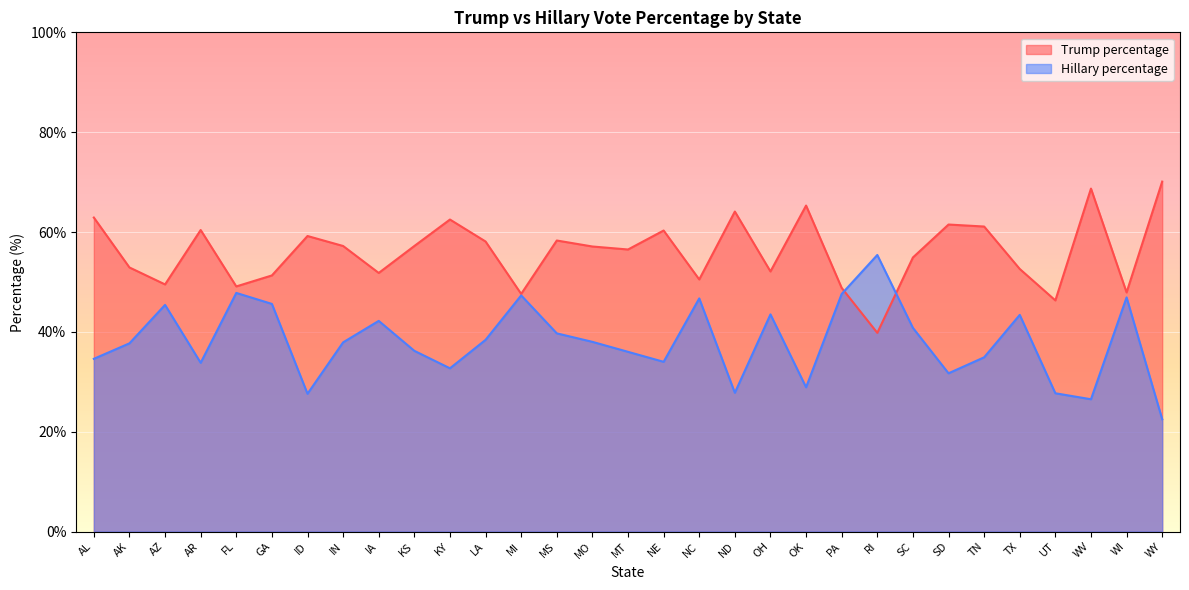

True or false: Hillary percentage has a value of 62.8 at GA.

False